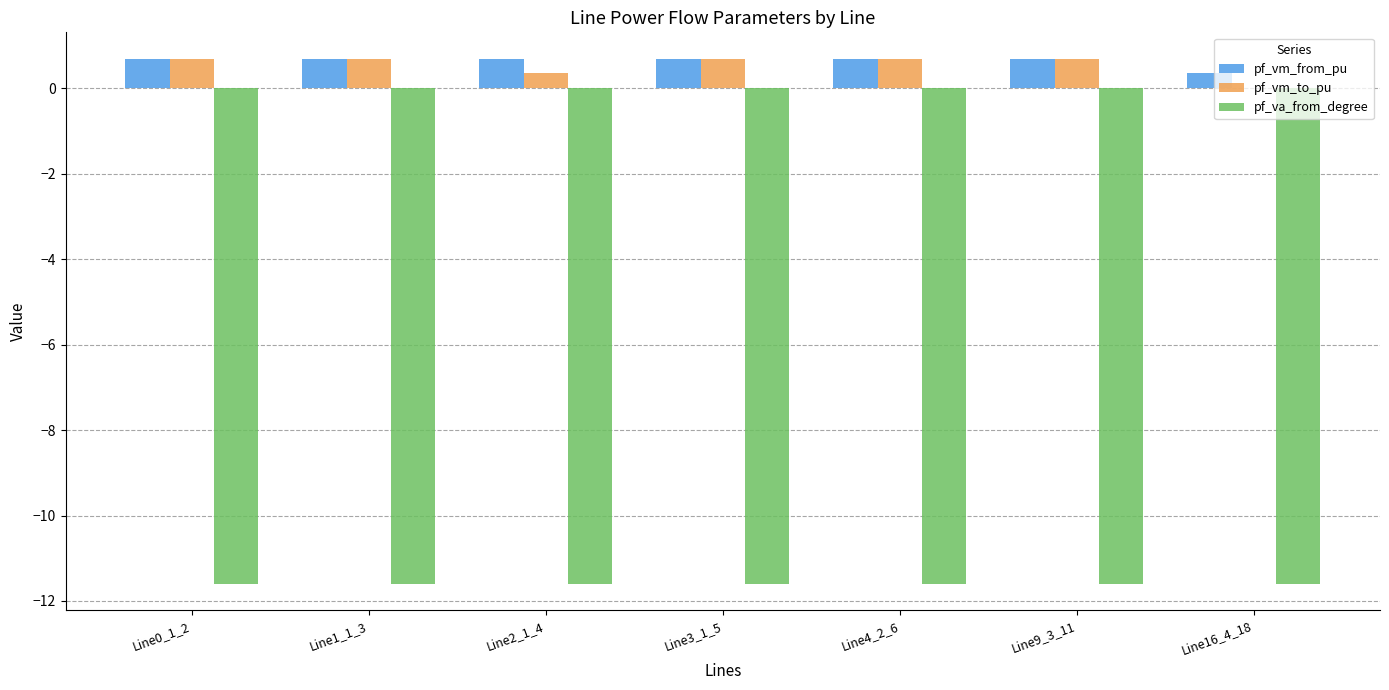

The value of pf_vm_to_pu at Line2_1_4 is 0.3. True or false?

True